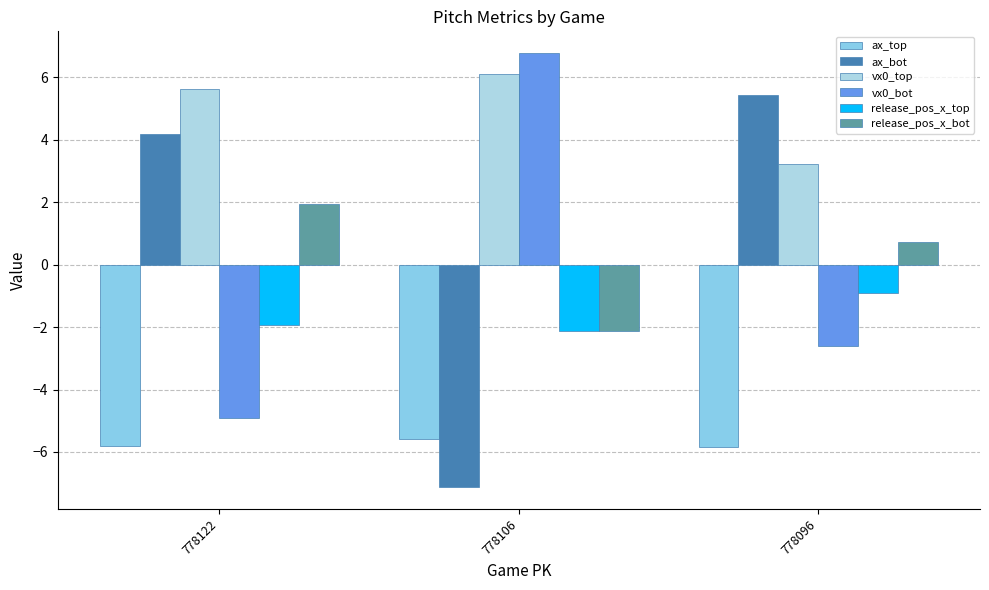

Where does the vx0_bot series first go above -2?

778106